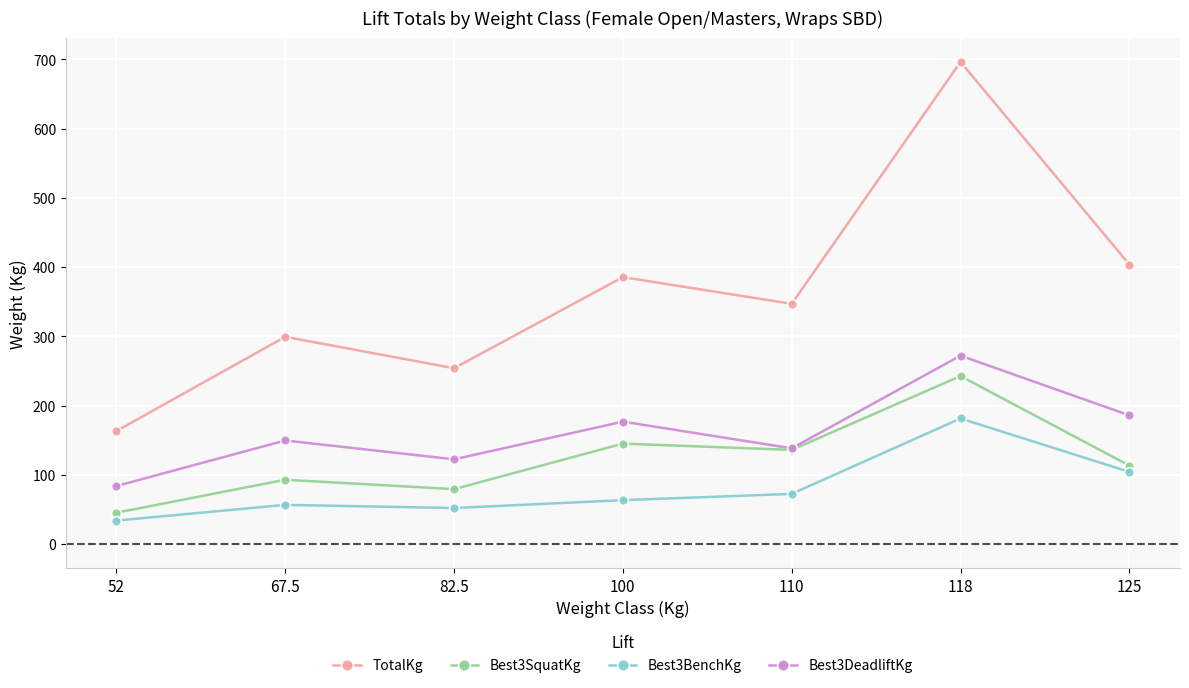

Between 82.5 and 110, which series saw the biggest shift?

TotalKg